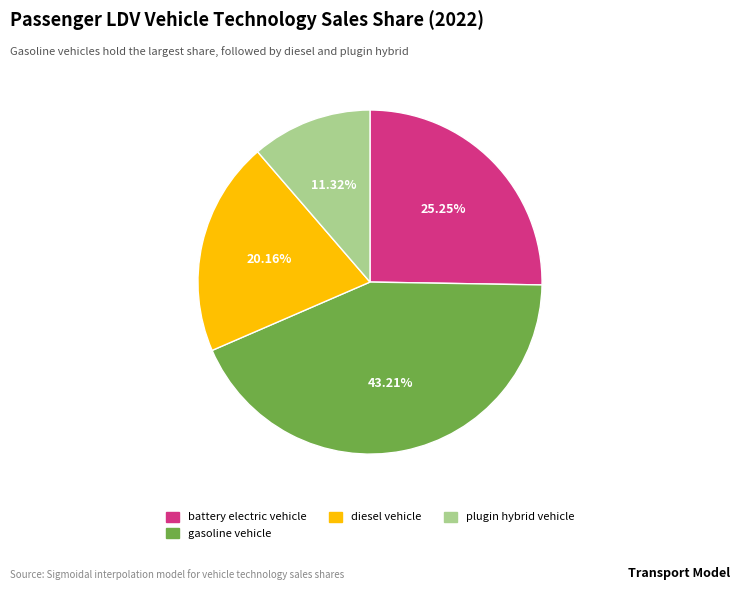

Does any single category account for the majority?

No